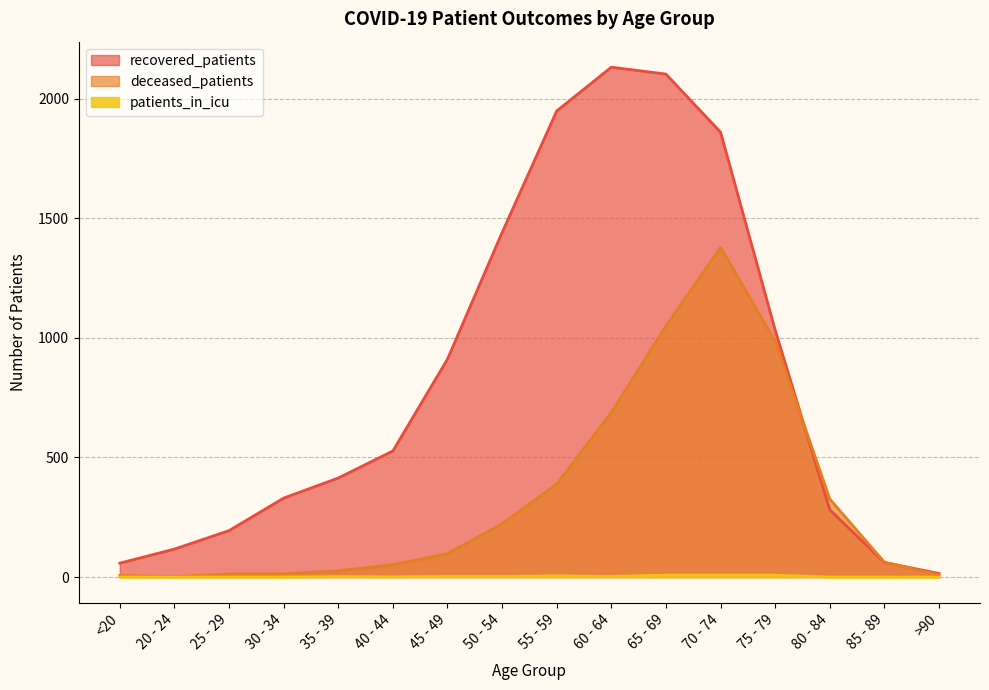

At which category is the sum across all series the highest?

70 - 74